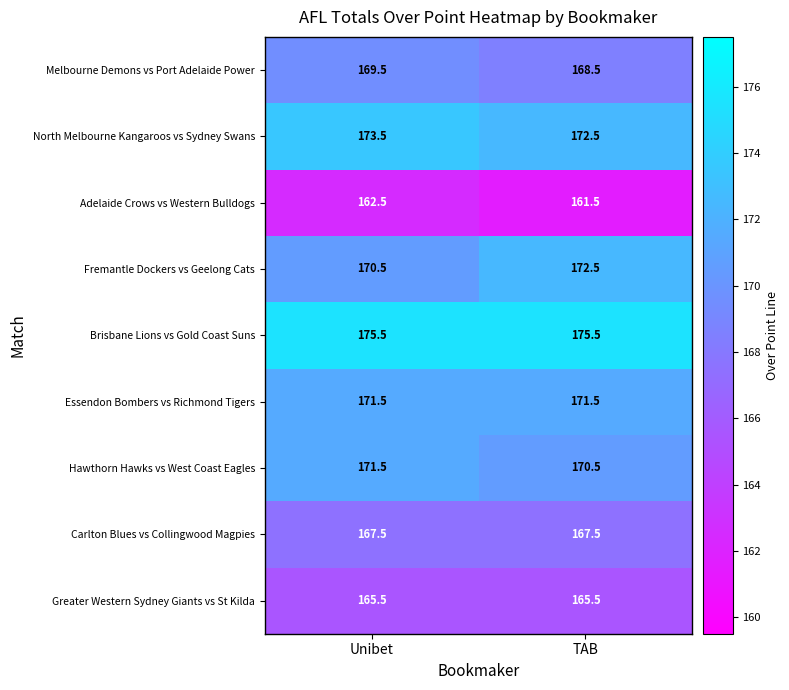

How many data points in Adelaide Crows vs Western Bulldogs are above 162?

1